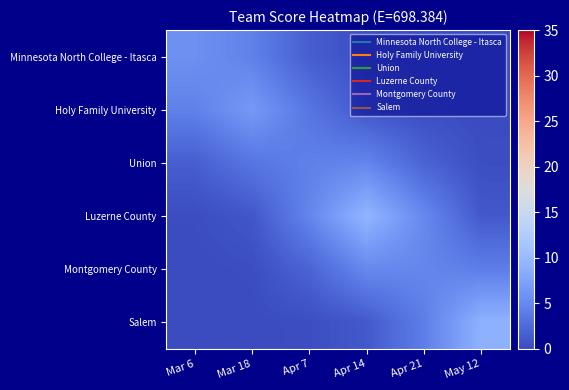

What is the difference between the highest and lowest values at Mar 18?

6.5